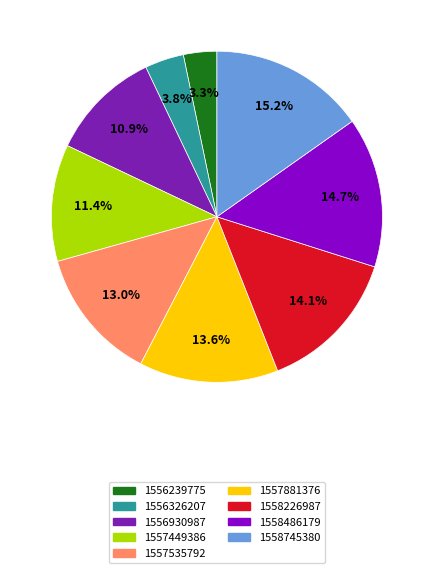

How many segments does this pie chart have?

9